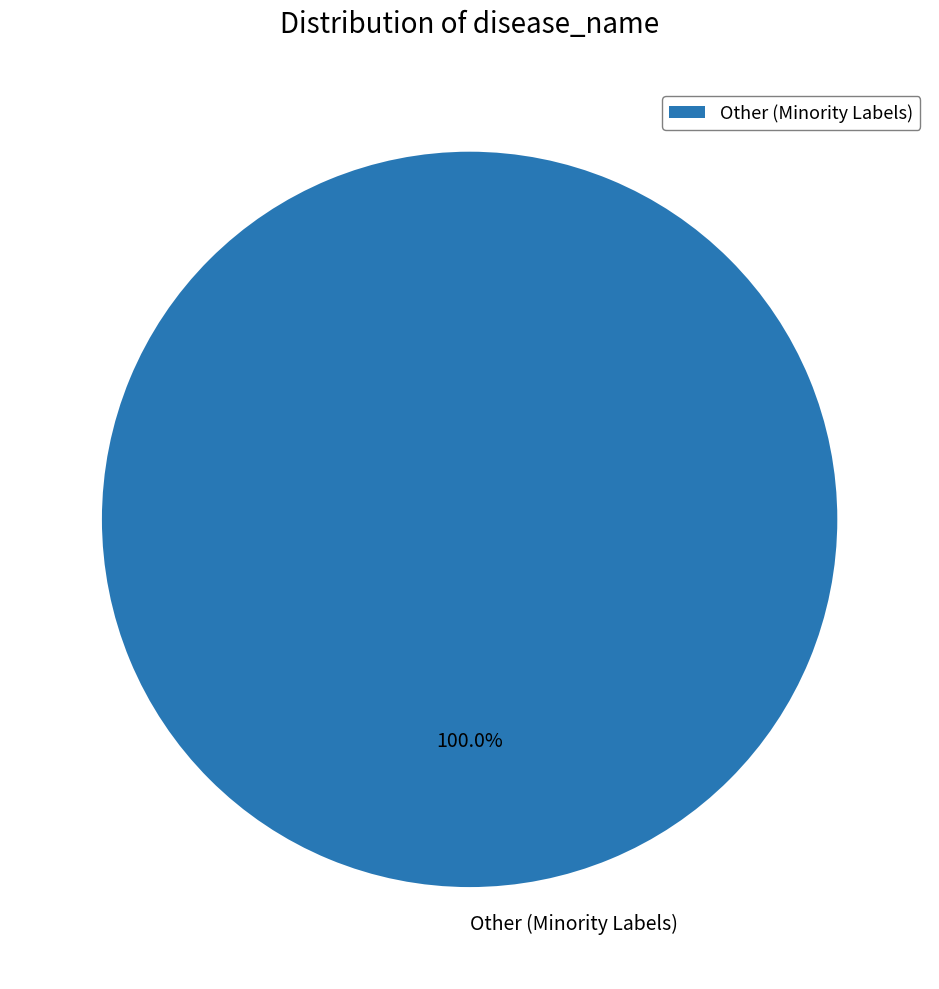

Rank the categories by value from lowest to highest.

Other (Minority Labels)